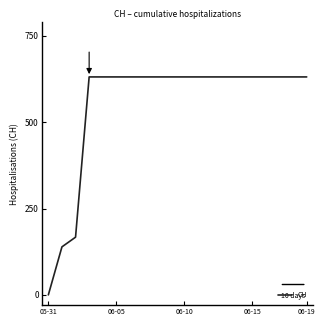

What is the greatest value displayed?

631